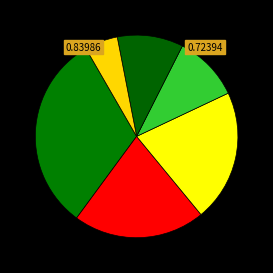

Count the number of slices in the pie.

6